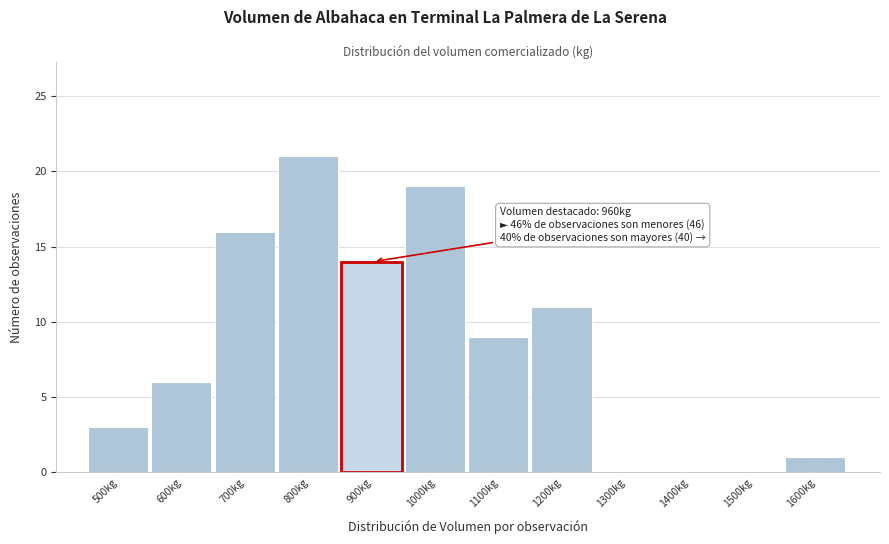

Reading left to right, extract all data points from this chart.

500kg=3	600kg=6	700kg=16	800kg=21	900kg=14	1000kg=19	1100kg=9	1200kg=11	1300kg=0	1400kg=0	1500kg=0	1600kg=1